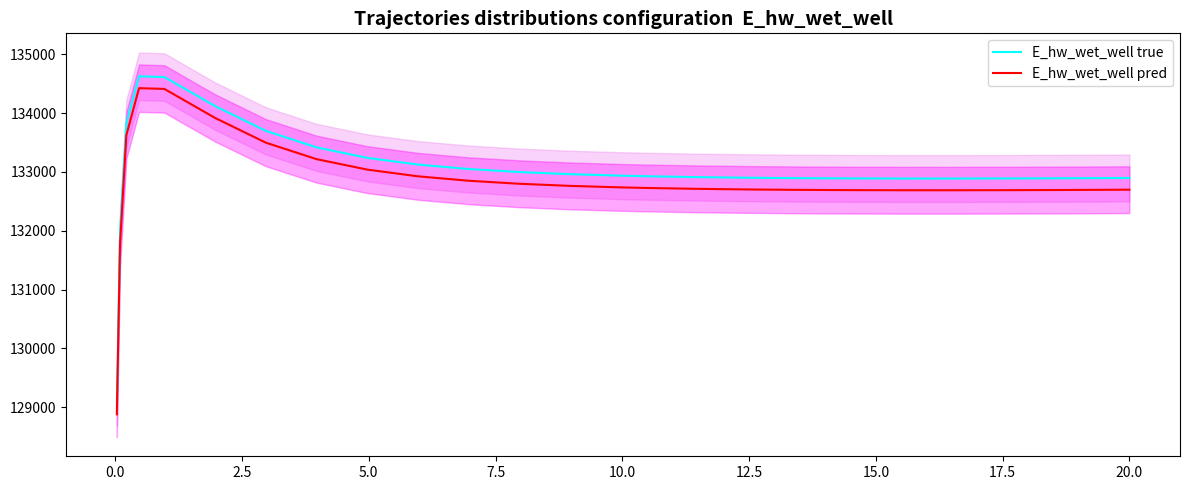

True or false: E_hw_wet_well pred has more than 2 interior local peaks.

False